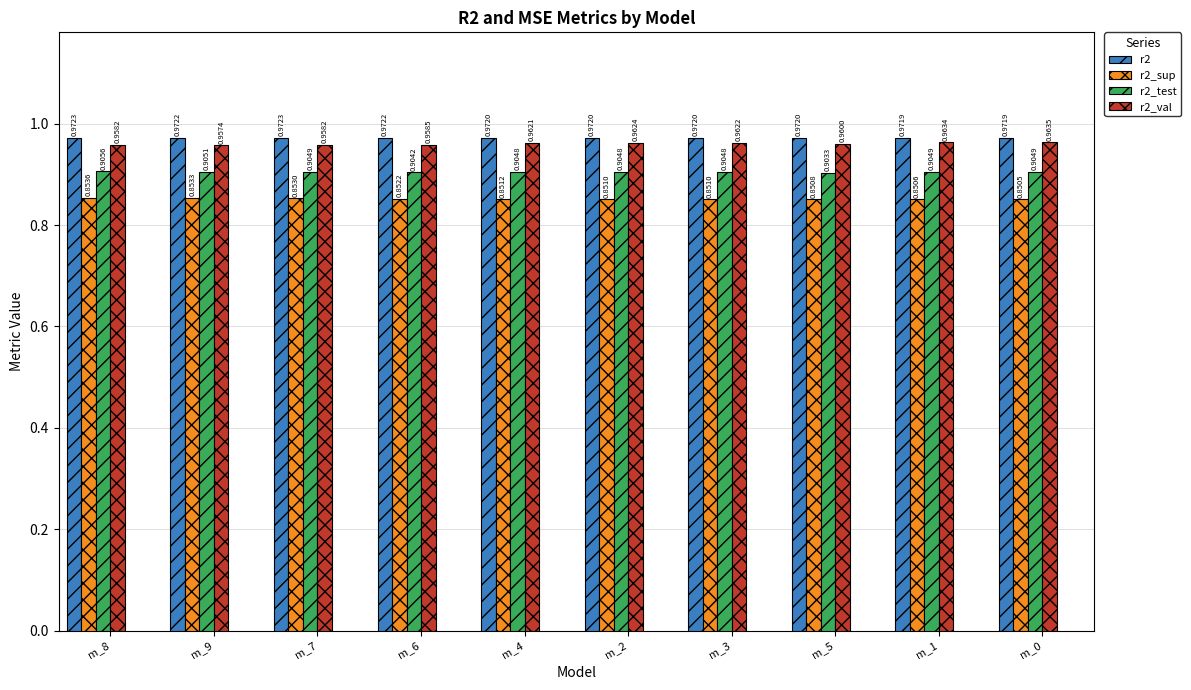

Count the number of data series in this chart.

4